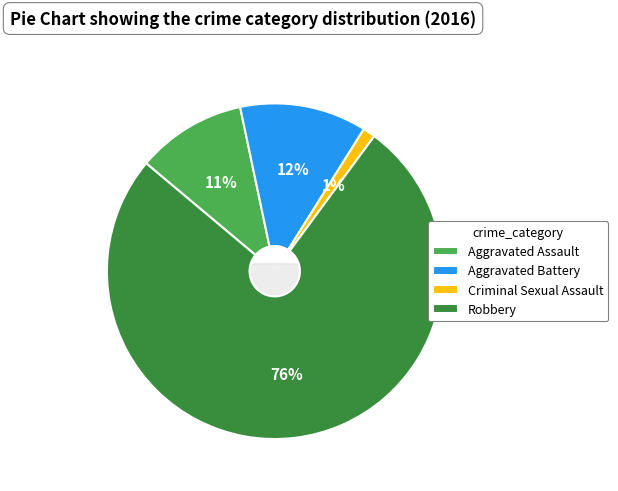

True or false: Aggravated Assault accounts for 11% of the total.

True